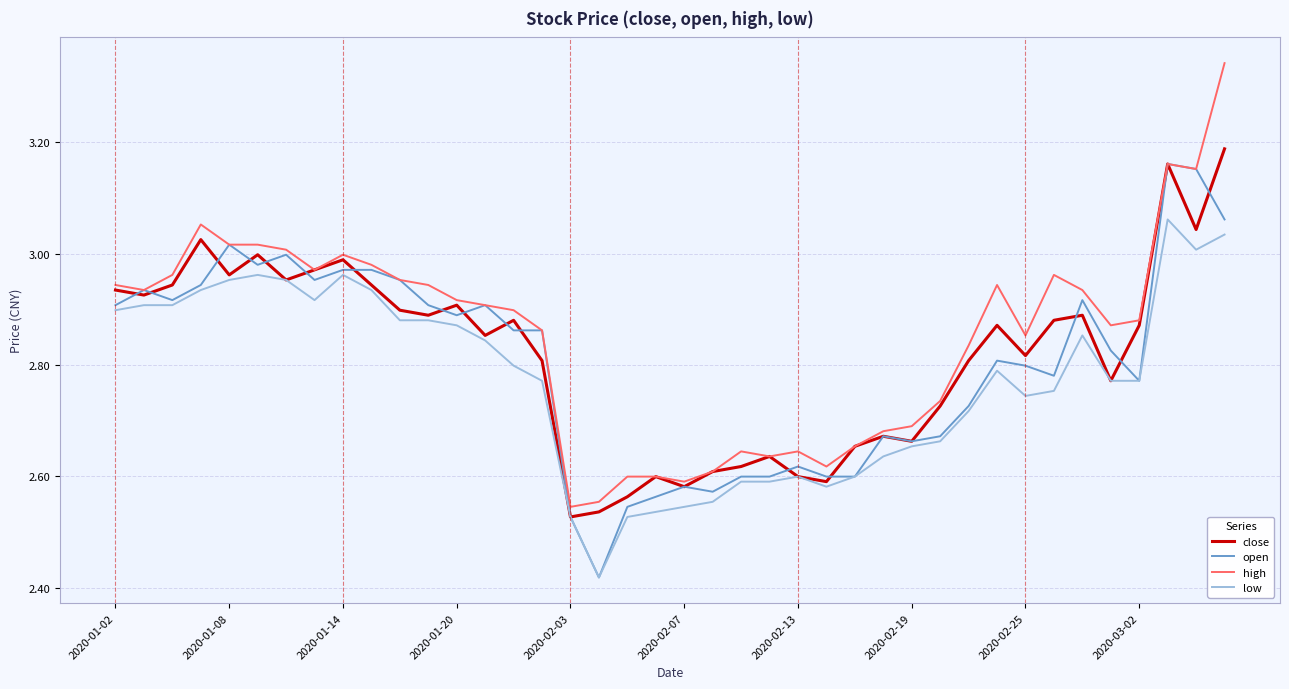

Rank the series by their average value, from highest to lowest.

high, close, open, low